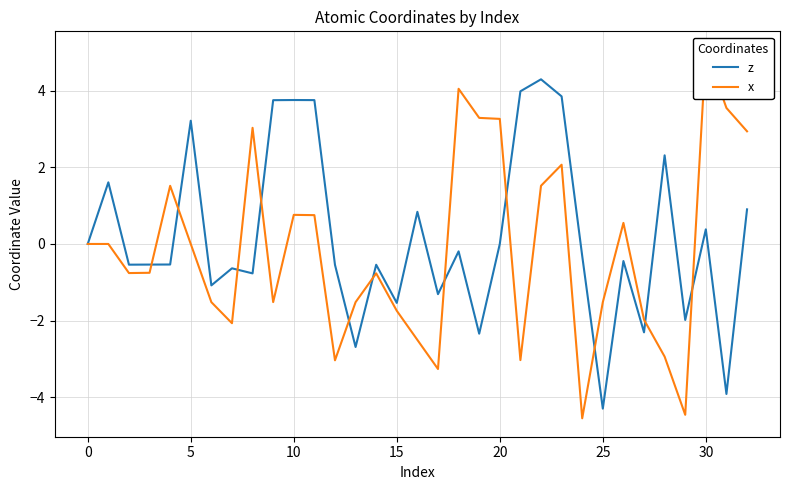

Read the z value at 10.

3.8